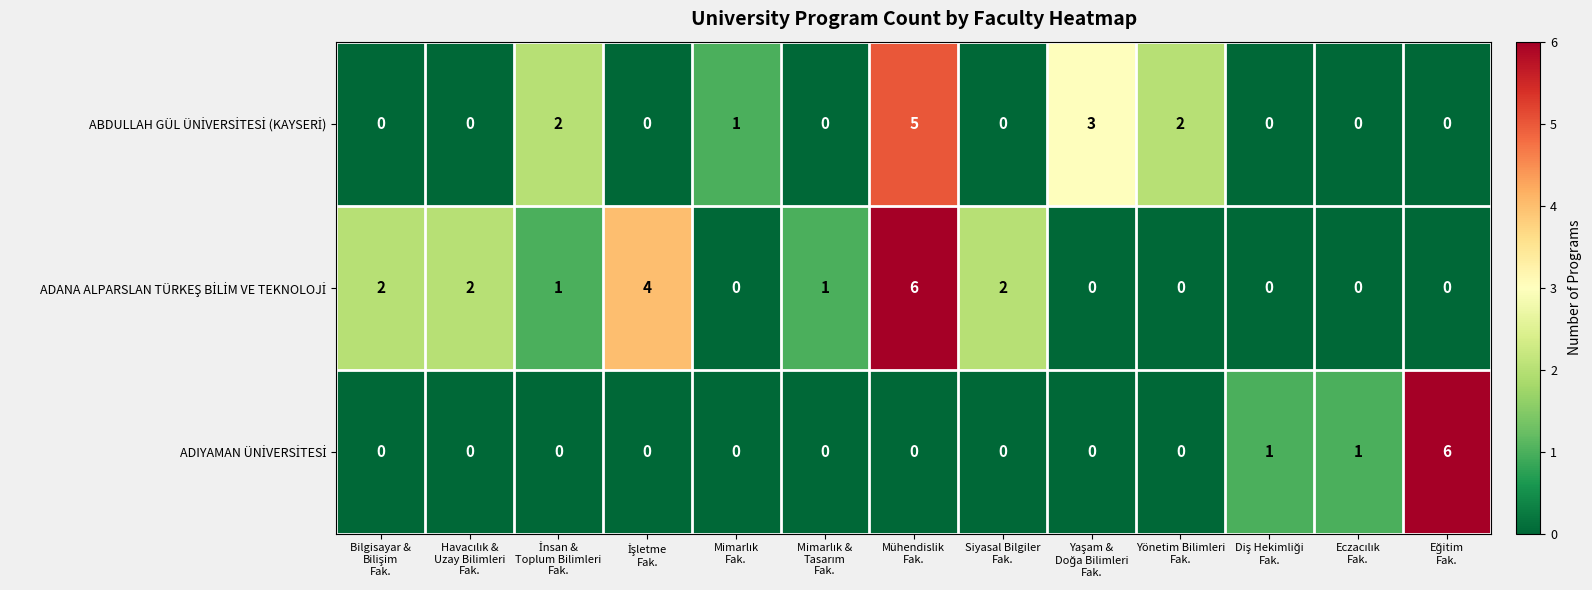

What is the maximum value shown in the chart?

6